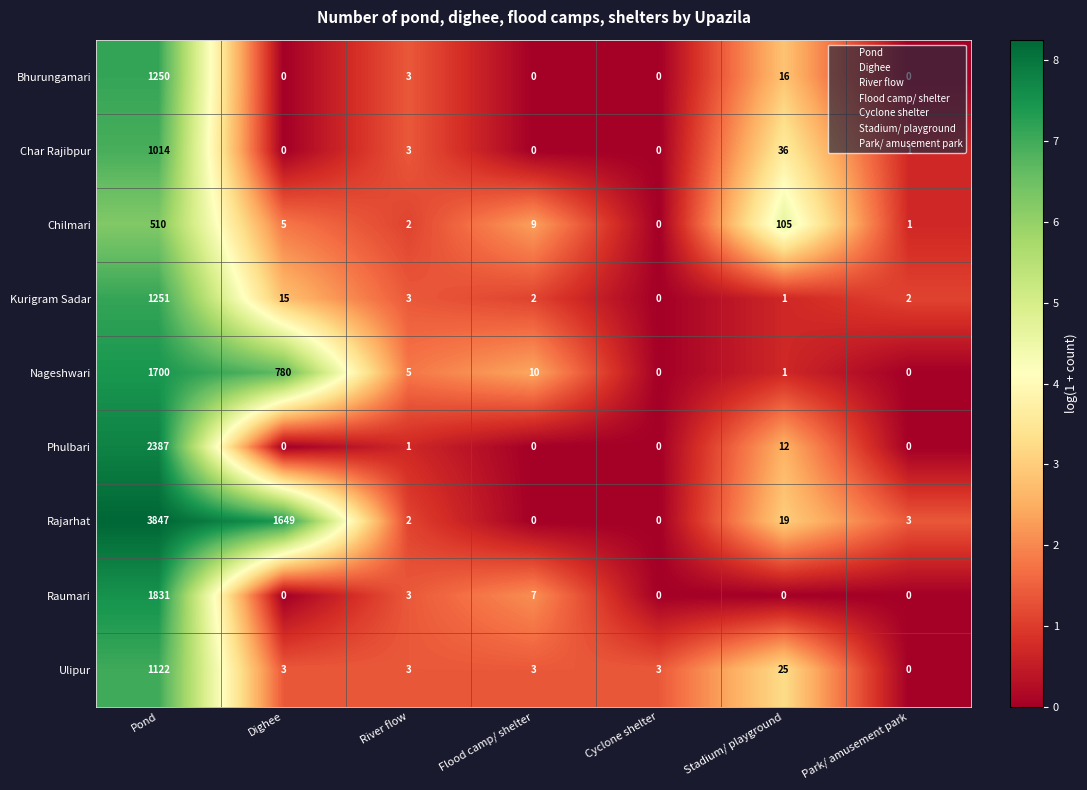

What is the difference between the second highest and minimum values in the Bhurungamari series?

16